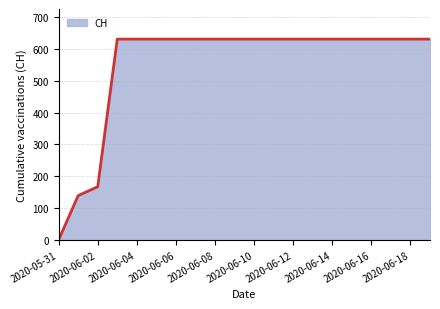

What is the greatest value displayed?

631